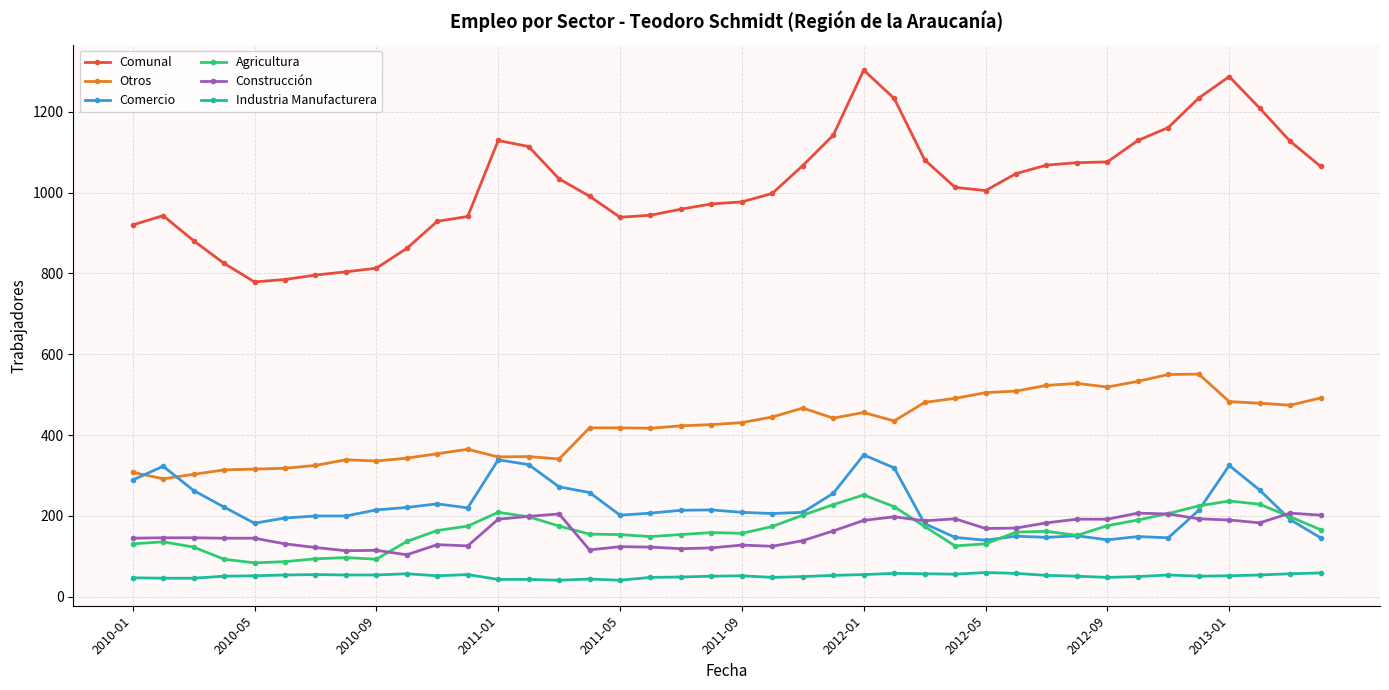

True or false: Comercio and Industria Manufacturera intersect in this chart.

False